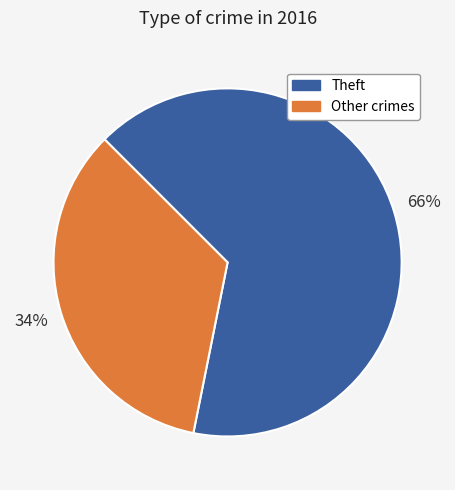

Is the sum of Other crimes and Theft greater than half?

Yes